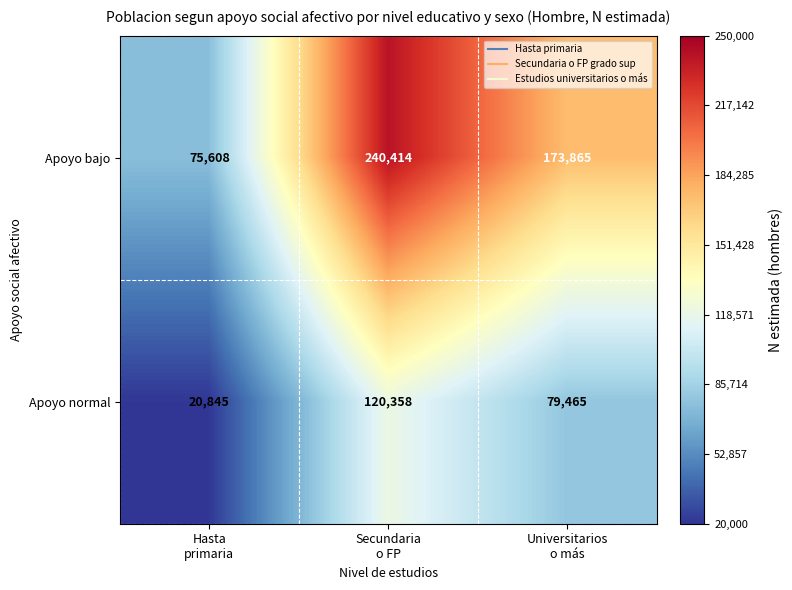

Between Secundaria
o FP and Universitarios
o más, which series saw the biggest shift?

Apoyo bajo